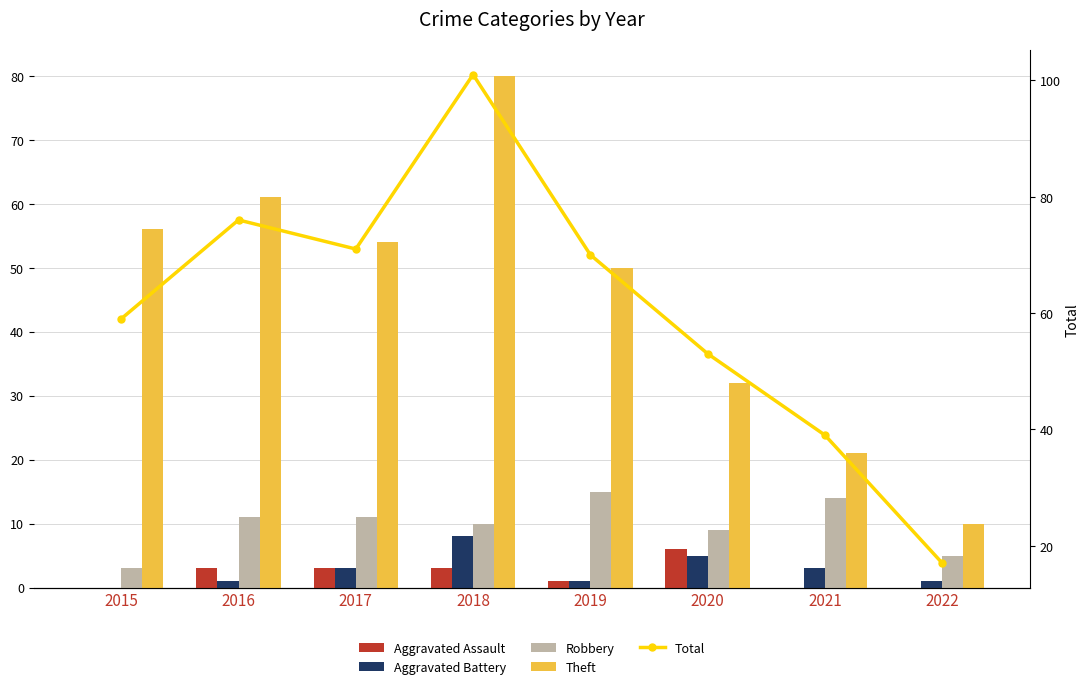

Which label corresponds to the smallest value in the chart?

2015